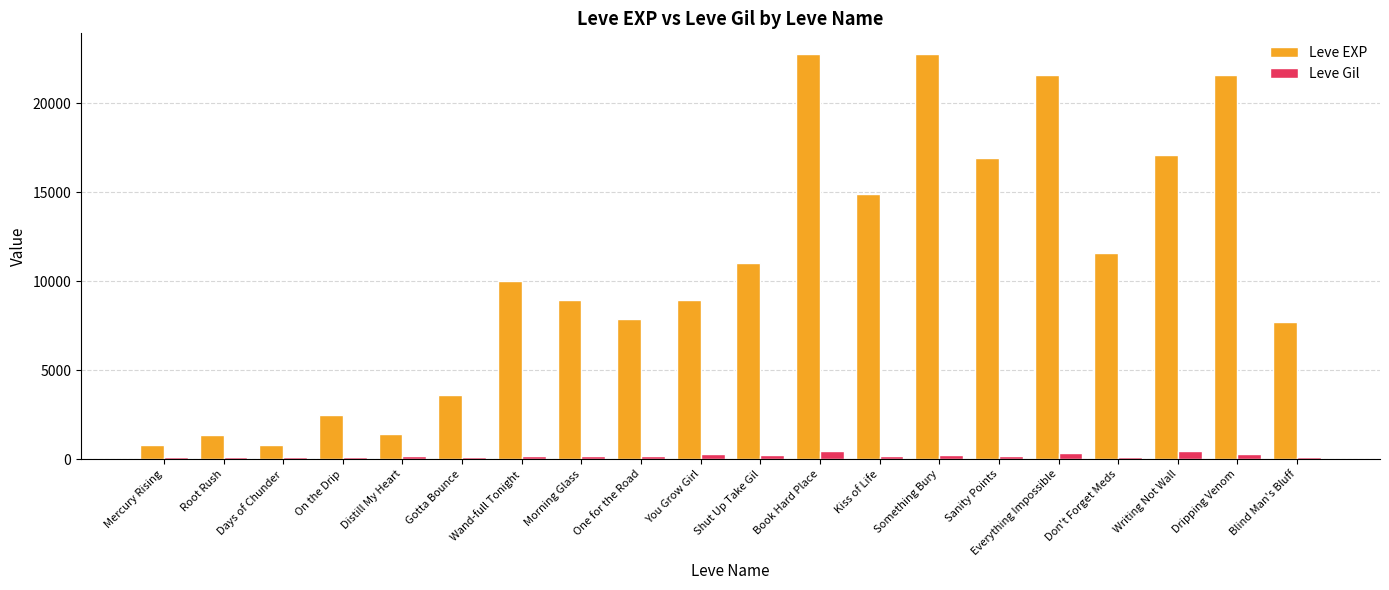

What is the value of the Leve Gil bar at the 19th from the left?

281